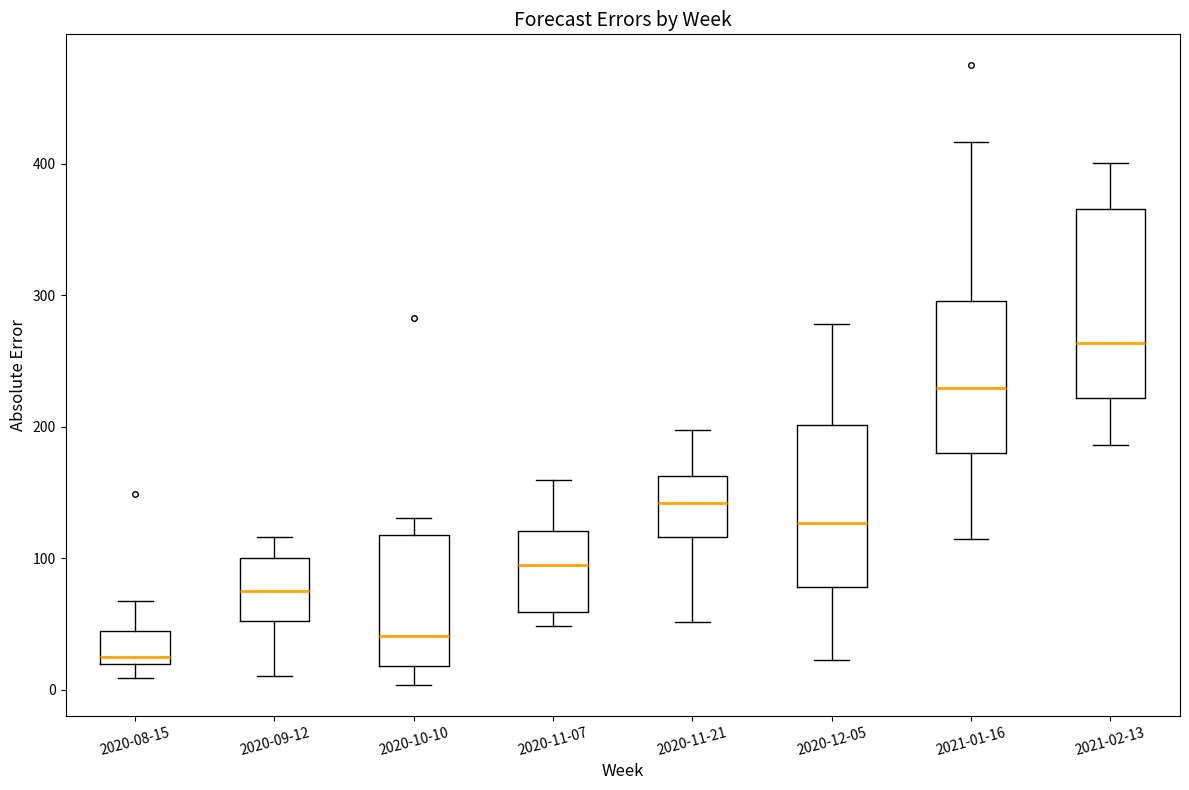

Which box is the tallest, from its lower edge to its upper edge?

2021-02-13